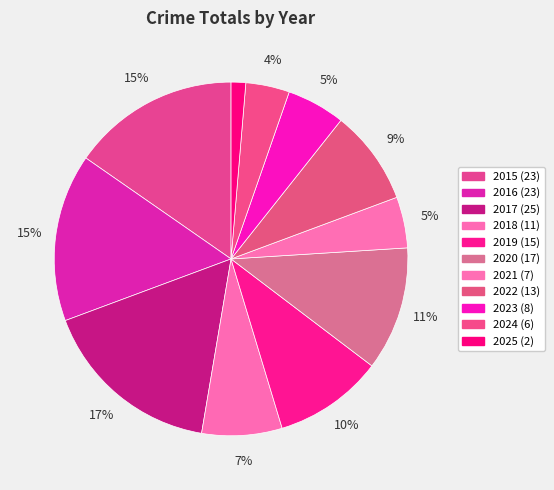

What is the ratio of the value at 2019 to the value at 2024?

2.5